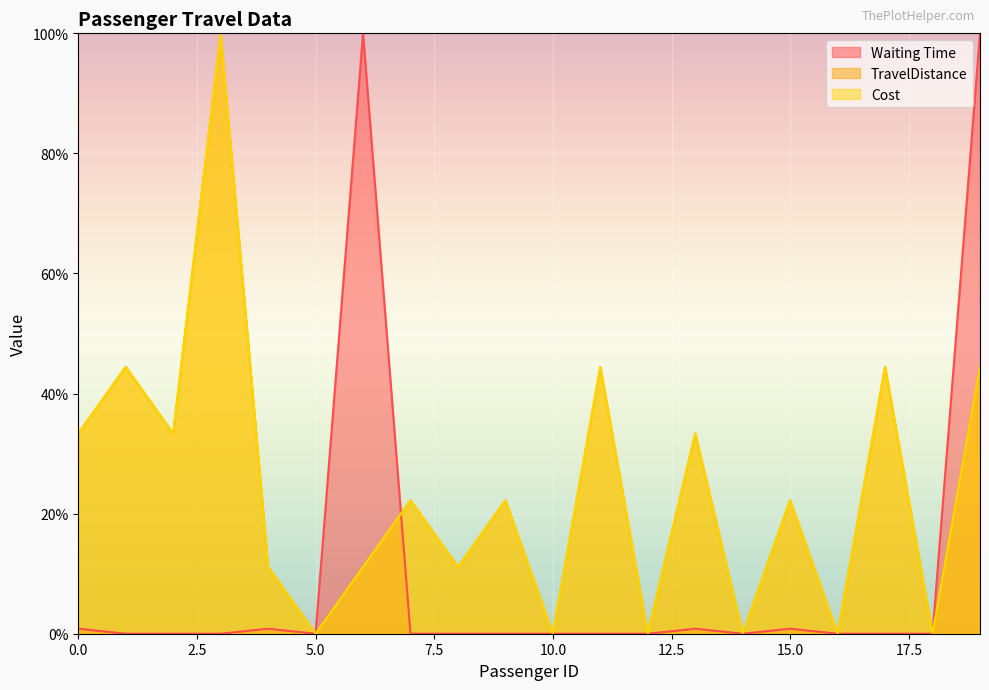

In Waiting Time, how many points are higher than both neighbors (excluding endpoints)?

4